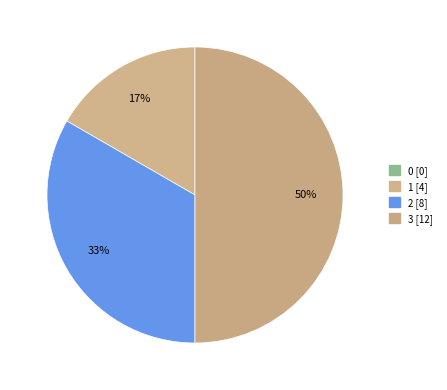

Is there a majority slice in this chart?

No